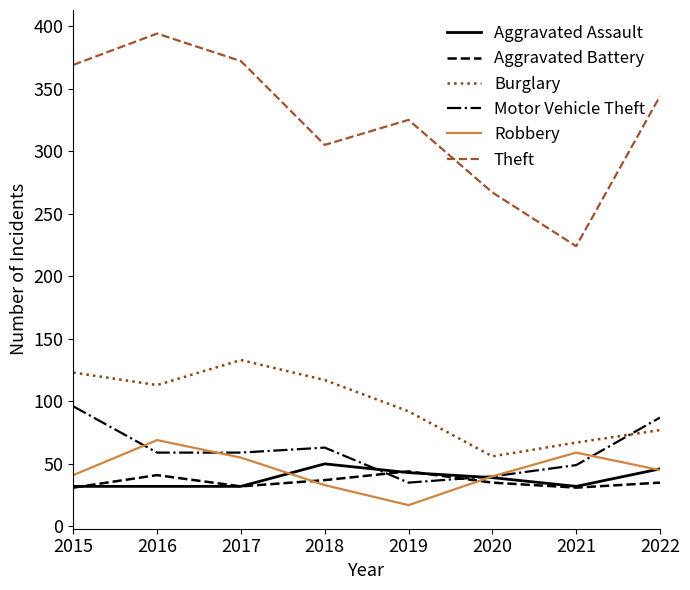

At which label does Theft reach its minimum?

2021